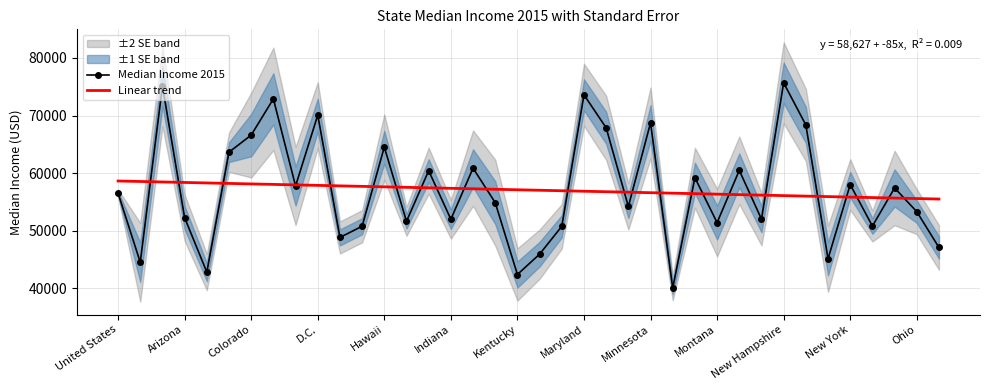

The Linear trend series shows 33066.2 at Indiana. True or false?

False